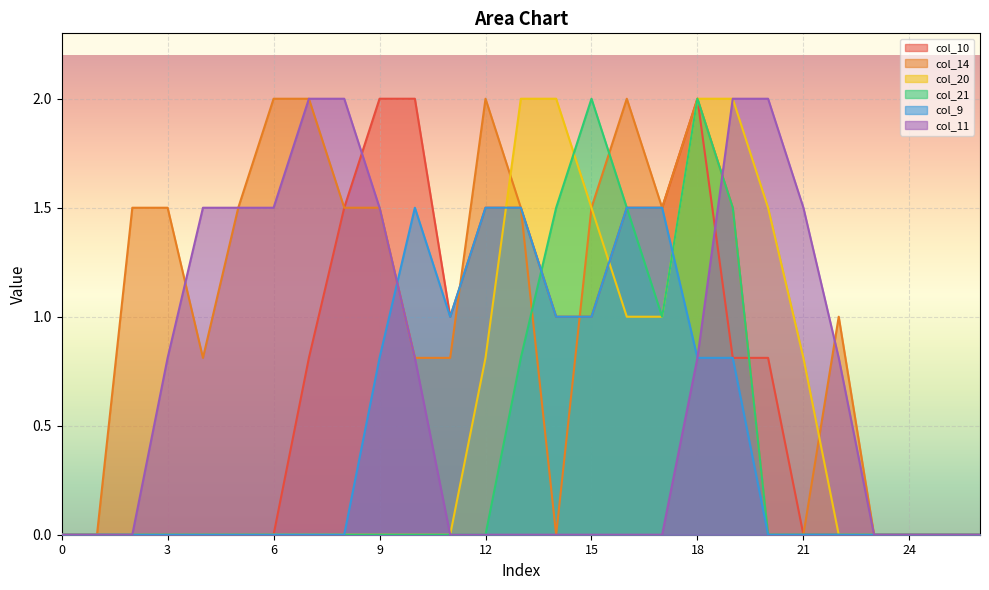

At how many categories does at least one series exceed 0?

21